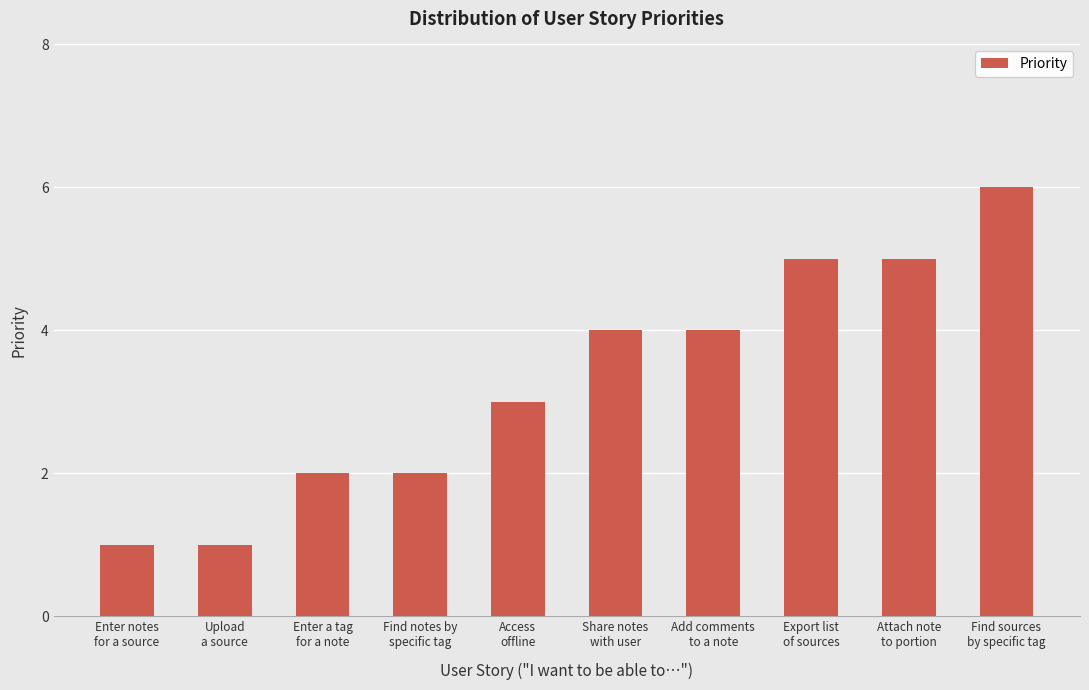

How many data points does each series have?

10